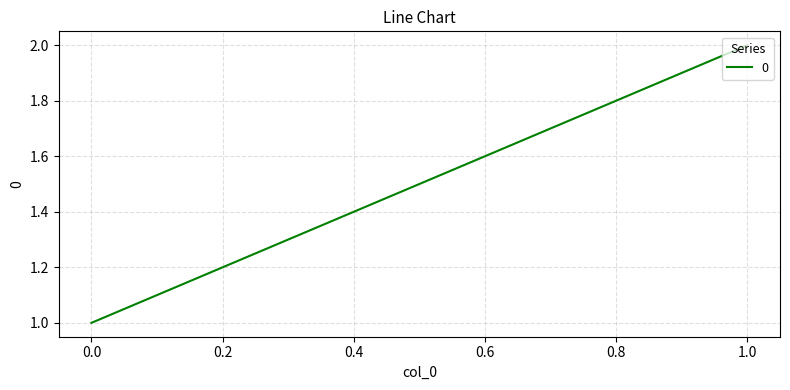

What is the sum of the values at 0 and 1?

3